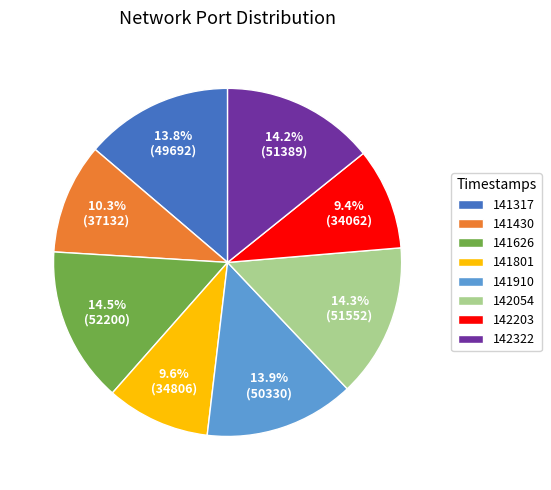

Combined, do 141317 and 141910 account for over 50%?

No